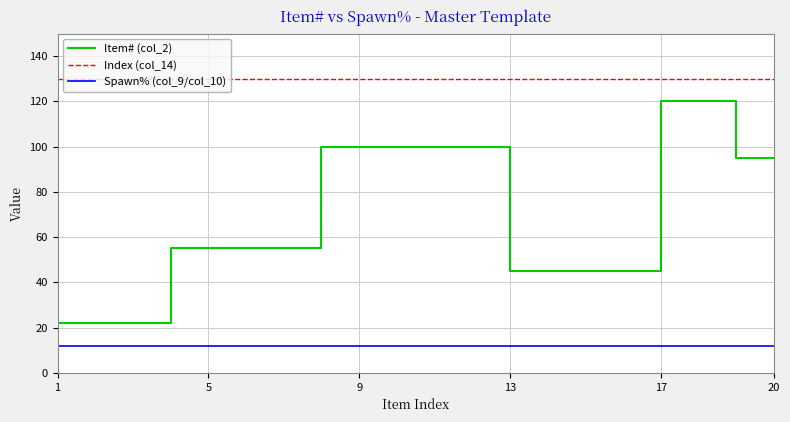

What is the smallest value displayed?

12